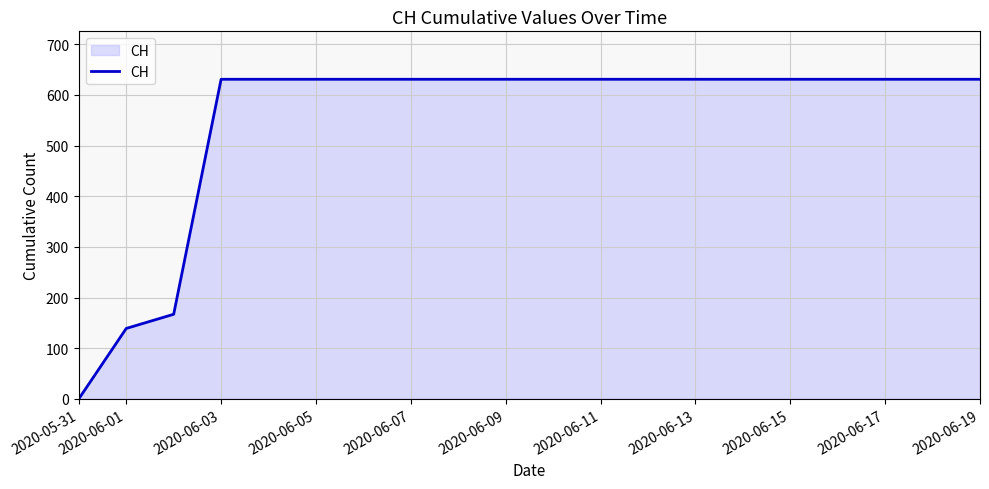

Reading left to right, list all the values displayed in this chart.

0	139	167	631	631	631	631	631	631	631	631	631	631	631	631	631	631	631	631	631